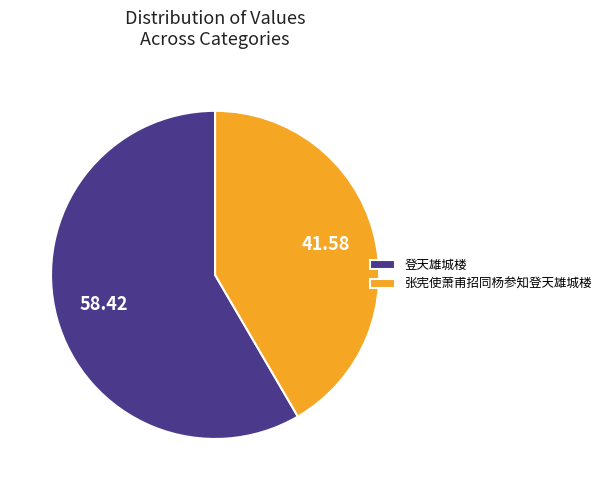

Does 张宪使萧甫招同杨参知登天雄城楼 represent more than half of the total?

No